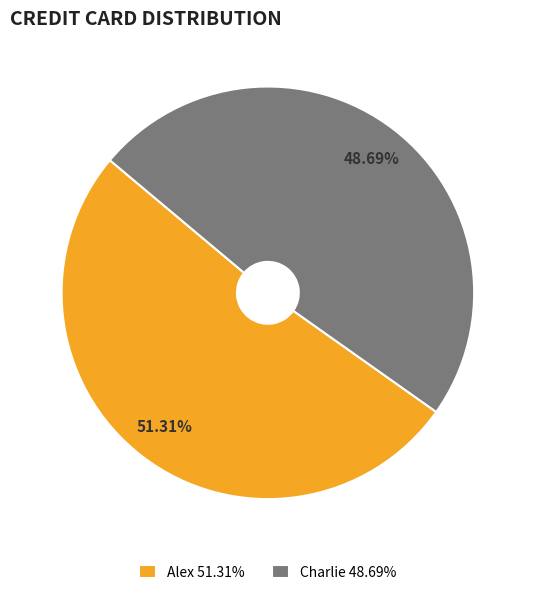

To the nearest percent, what is the average slice percentage?

50%